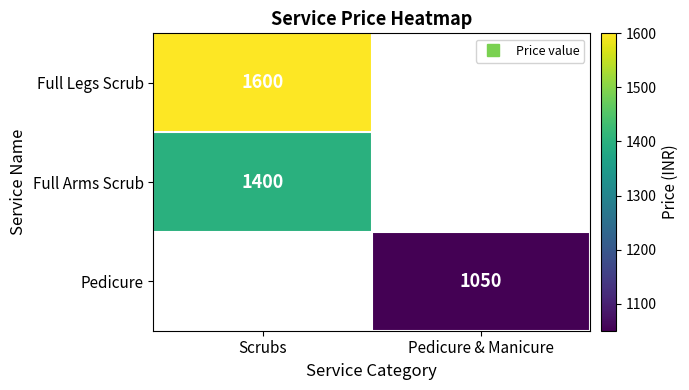

True or false: Full Arms Scrub has a value of 1400.0 at Scrubs.

True